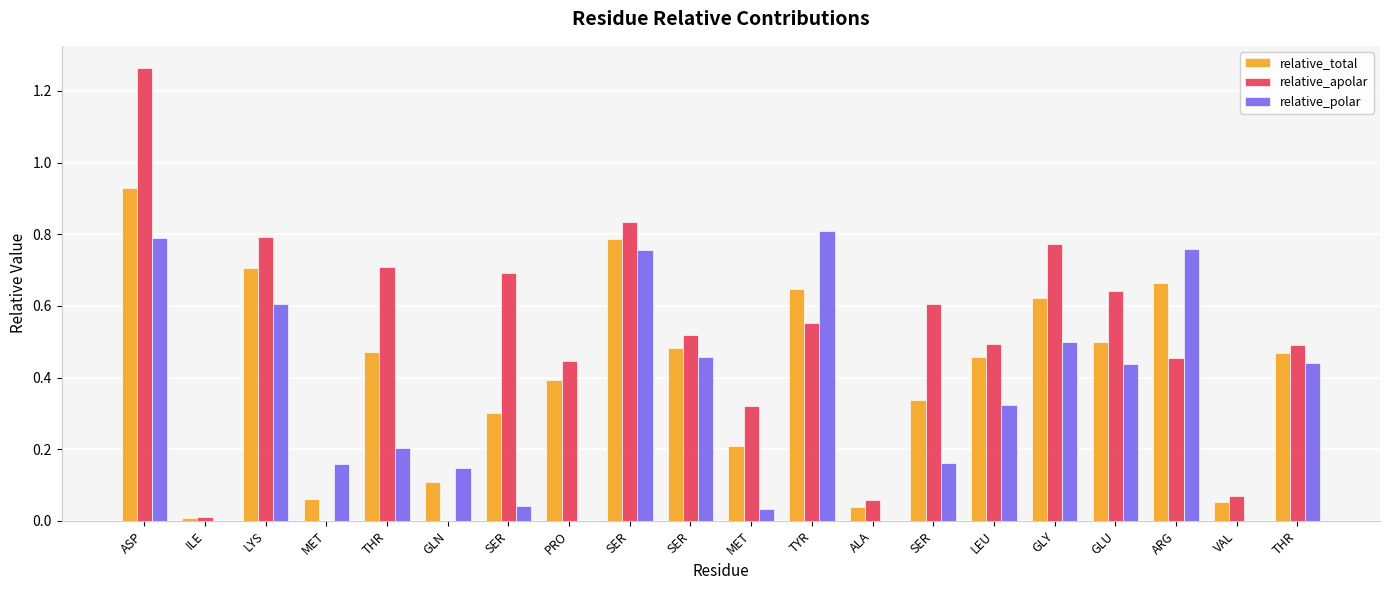

What is the sum of the relative_apolar values at VAL and MET?

0.4